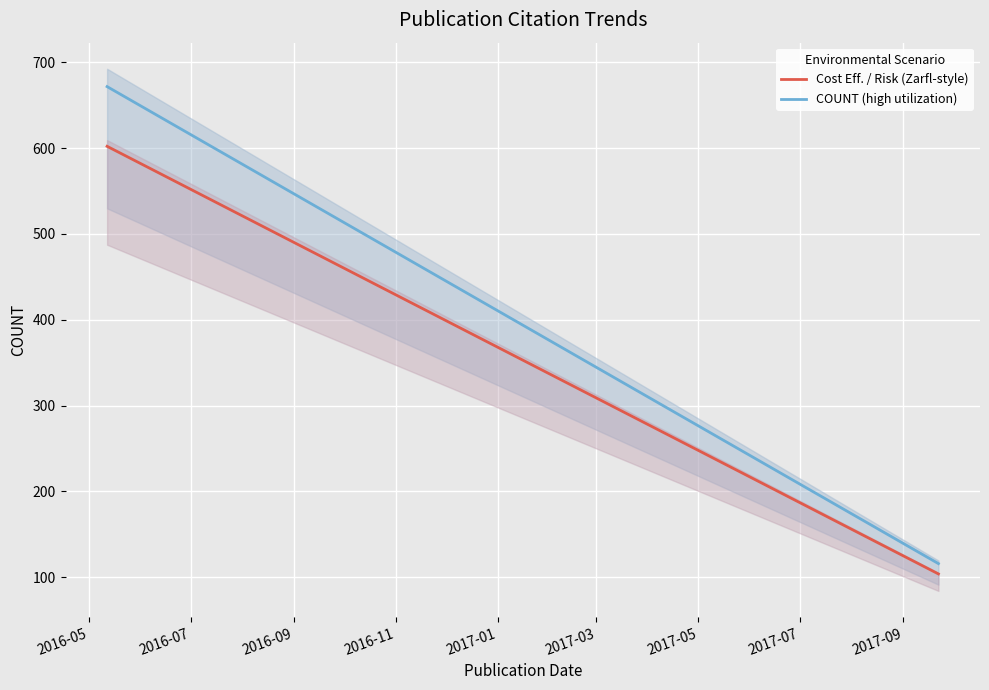

What is the greatest value displayed?

671.5